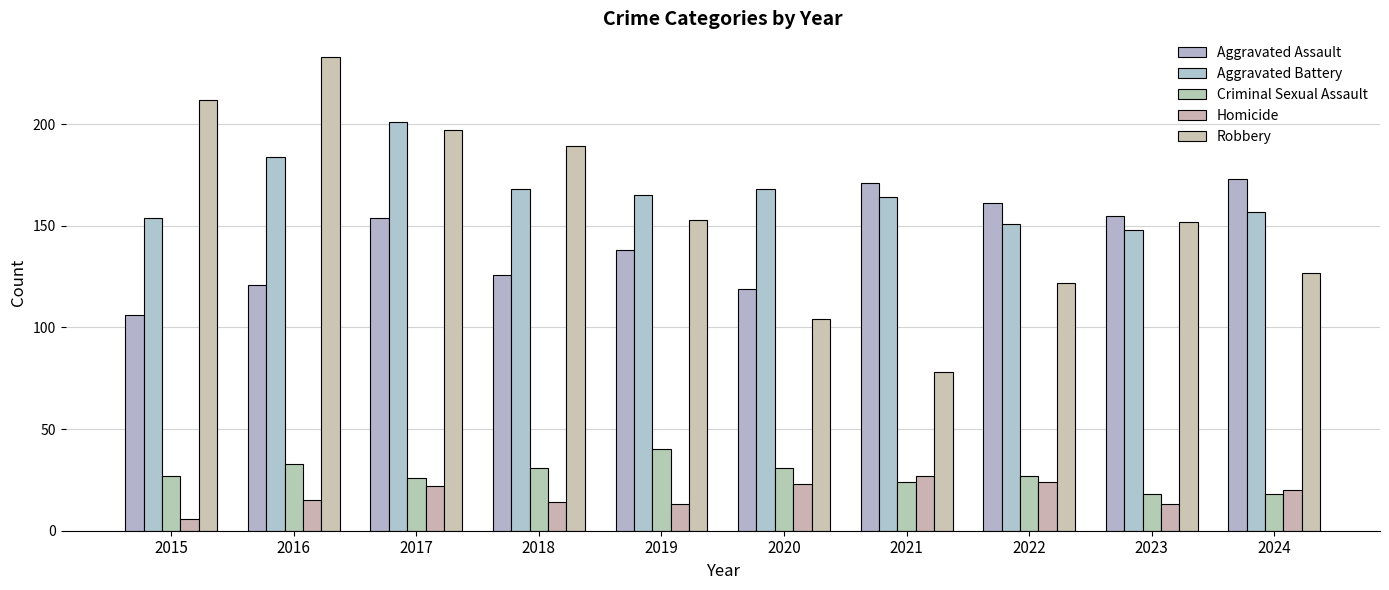

The Criminal Sexual Assault series shows 29 at 2023. True or false?

False